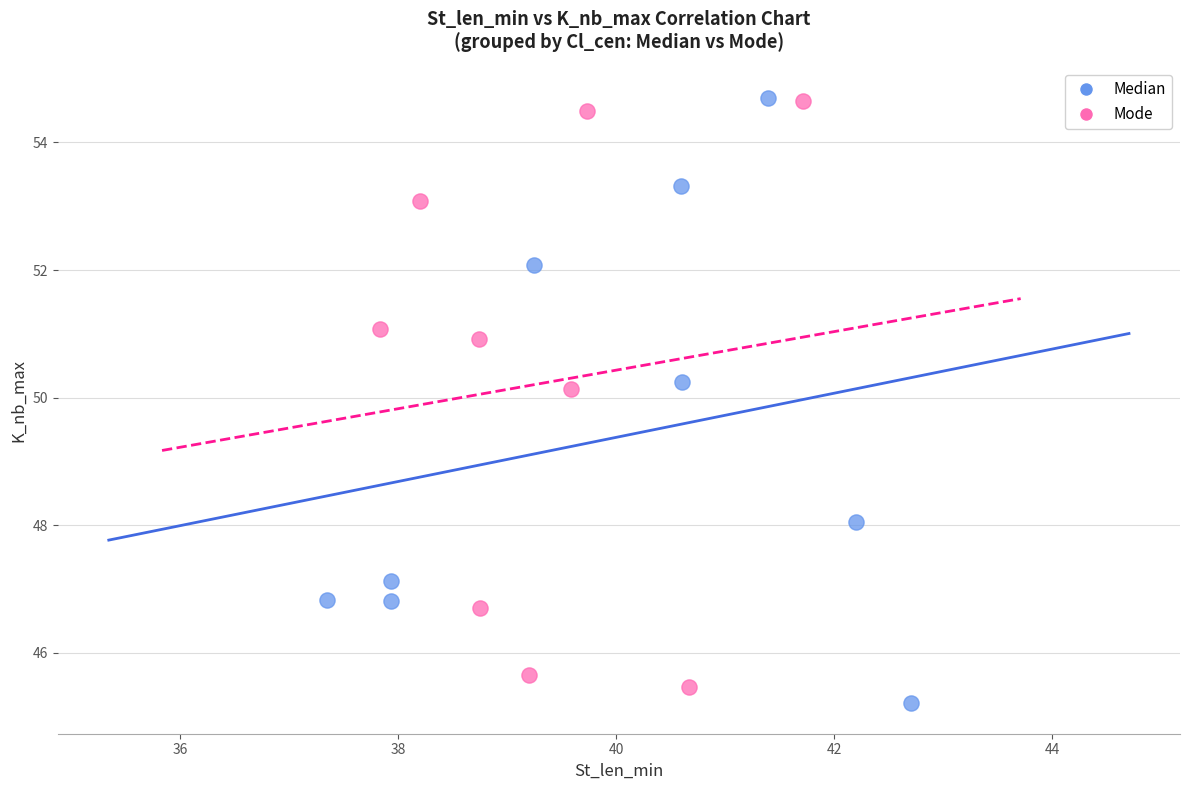

Which series reaches the minimum Y coordinate?

Median